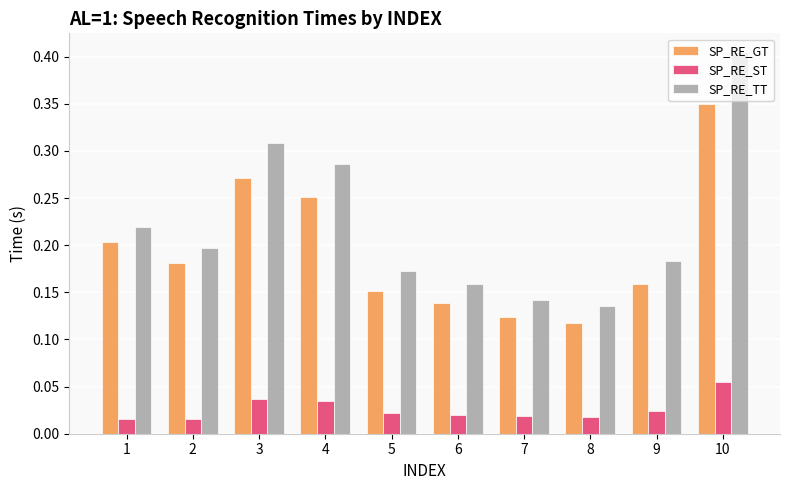

List the series in order of their peak value, highest first.

SP_RE_TT, SP_RE_GT, SP_RE_ST